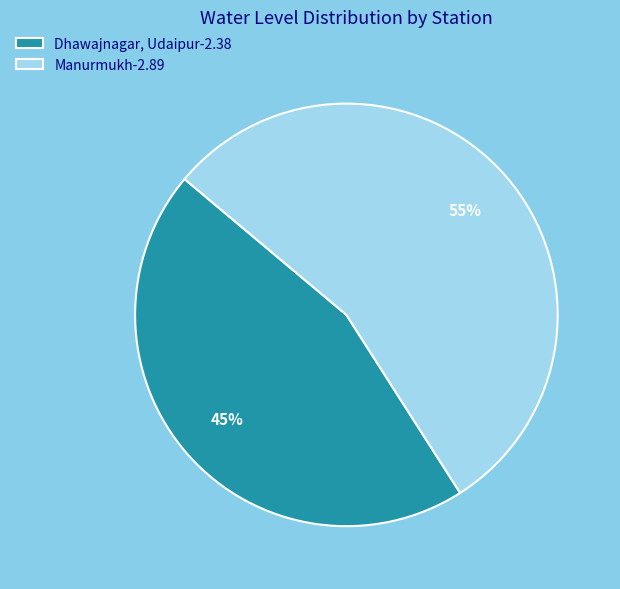

How many slices are in this pie chart?

2